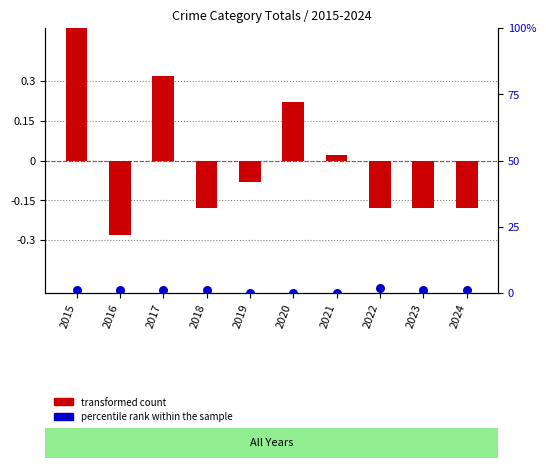

What is the total value across all series at 2024?

-0.8